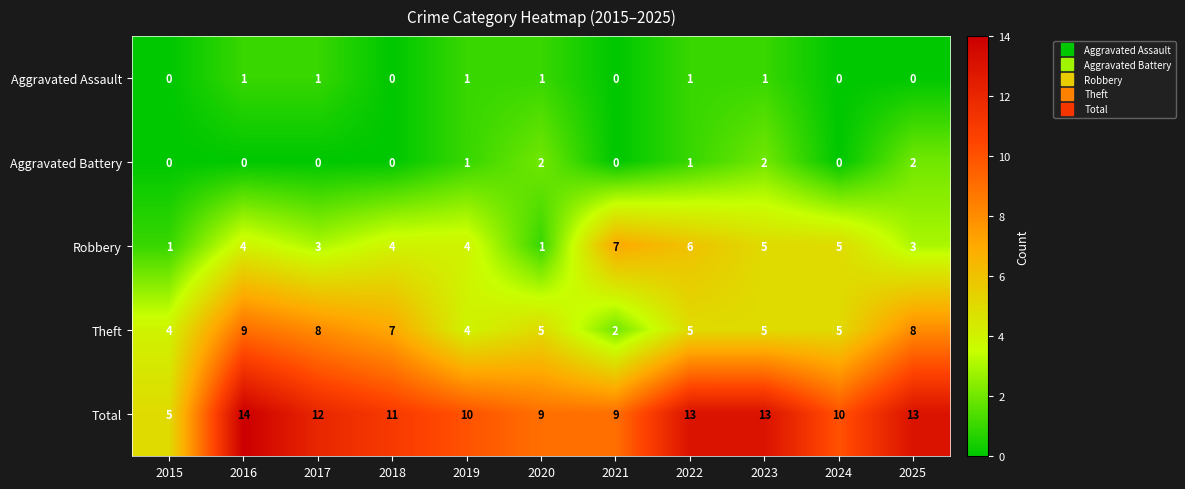

Which label corresponds to the largest value in the chart?

2016